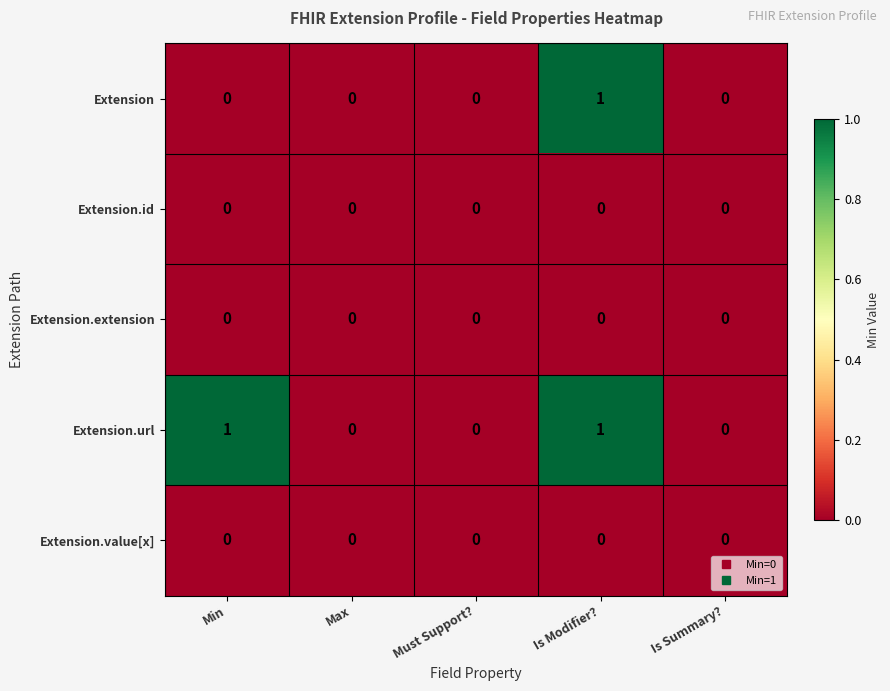

Count the number of categories in the chart.

5